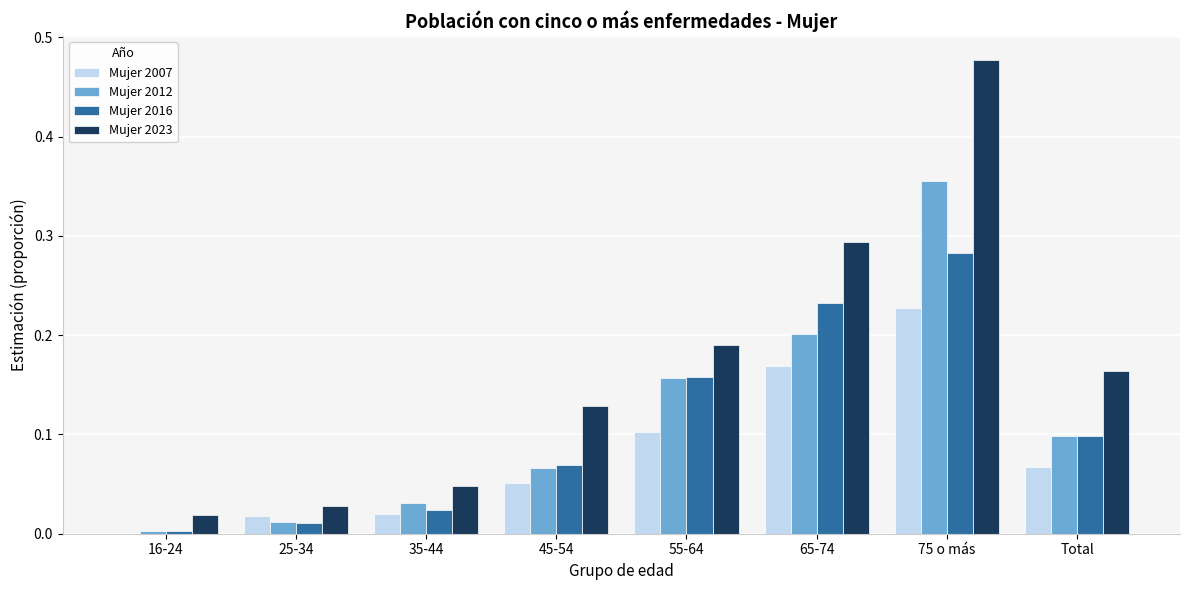

The Mujer 2012 series shows 0.0 at 16-24. True or false?

True